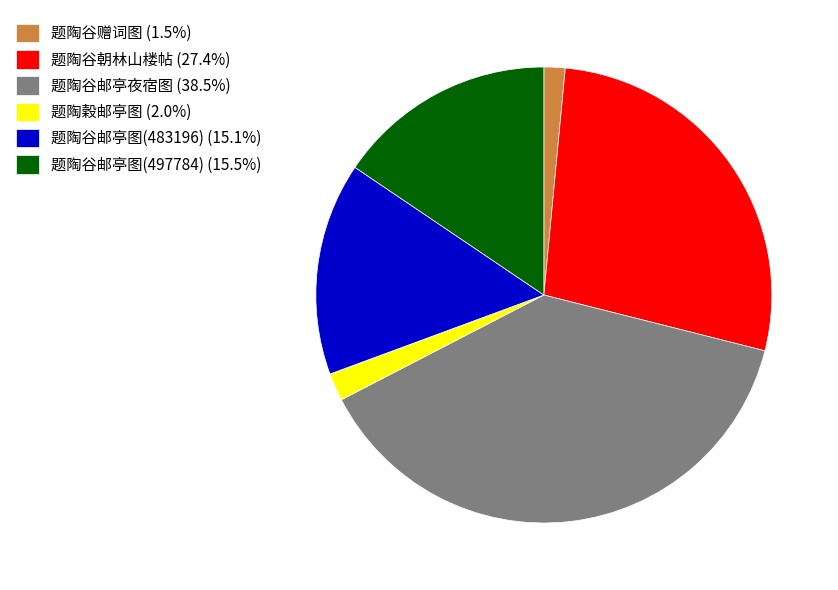

Combined, do 题陶谷邮亭图(483196) (15.1%) and 题陶穀邮亭图 (2.0%) account for over 50%?

No